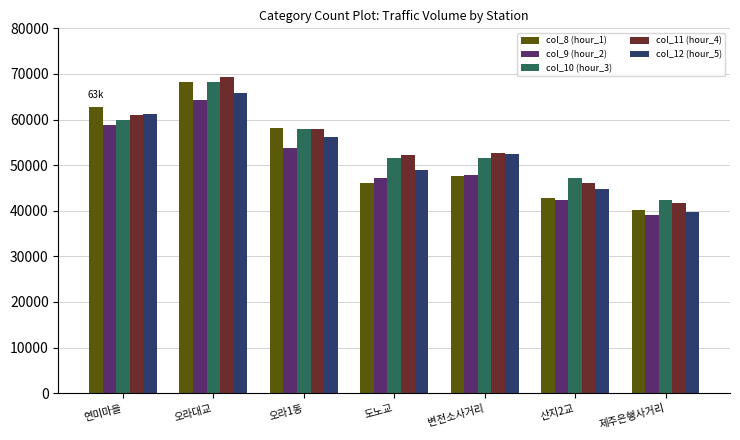

Are the bars grouped side by side (vs. stacked)?

Yes